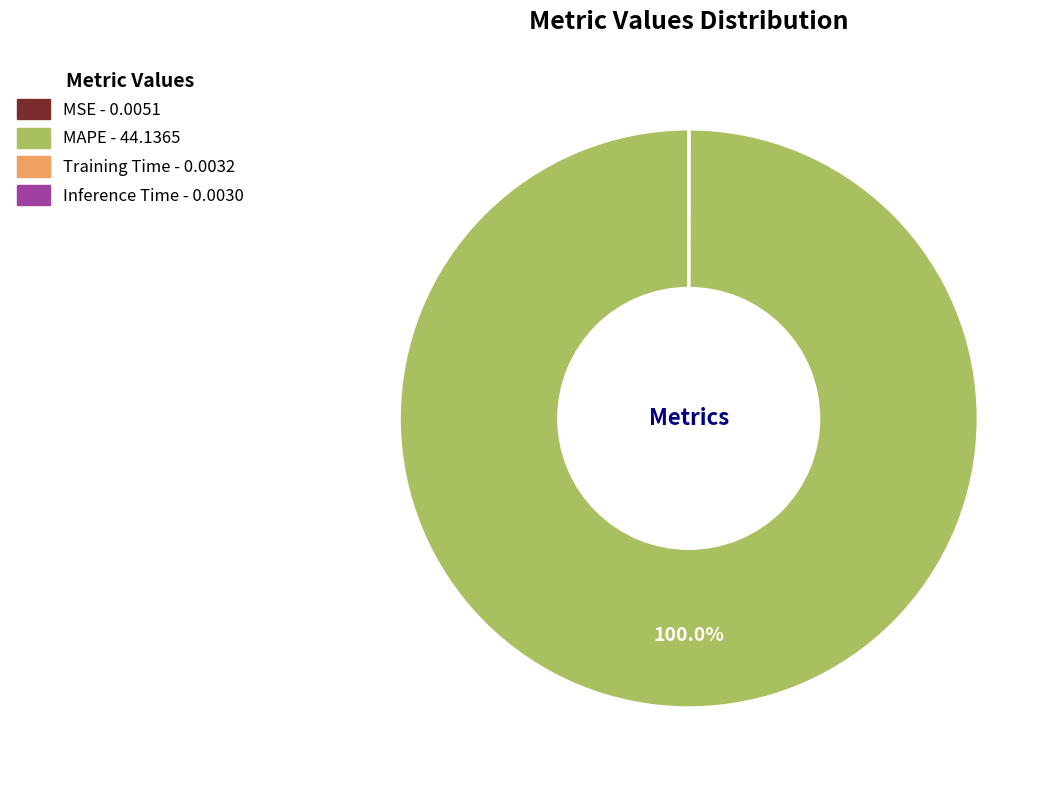

What percentage is the MAPE slice, to the nearest percent?

100%